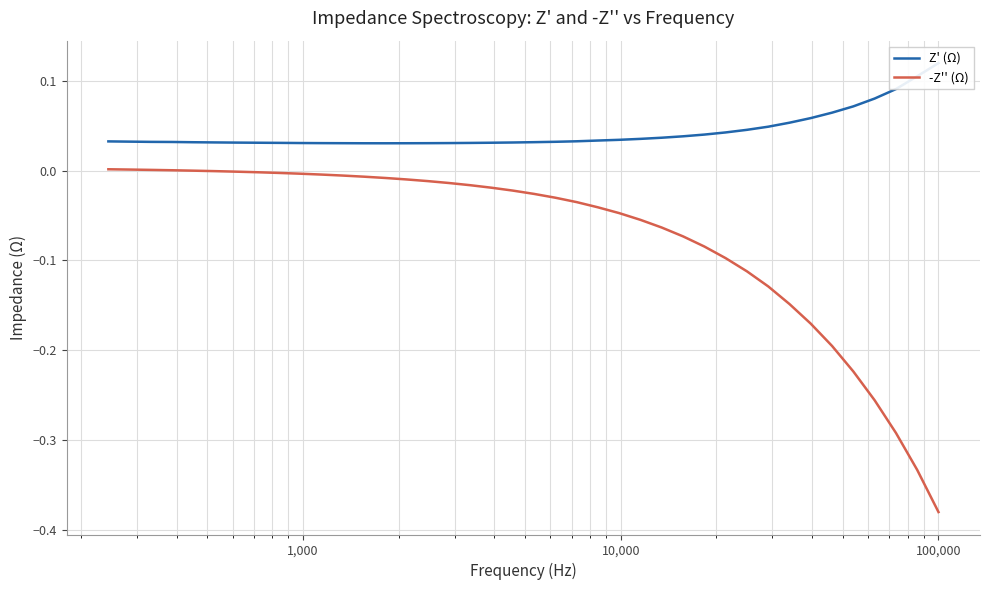

In Z' (Ω), how many points are lower than both neighbors (excluding endpoints)?

1